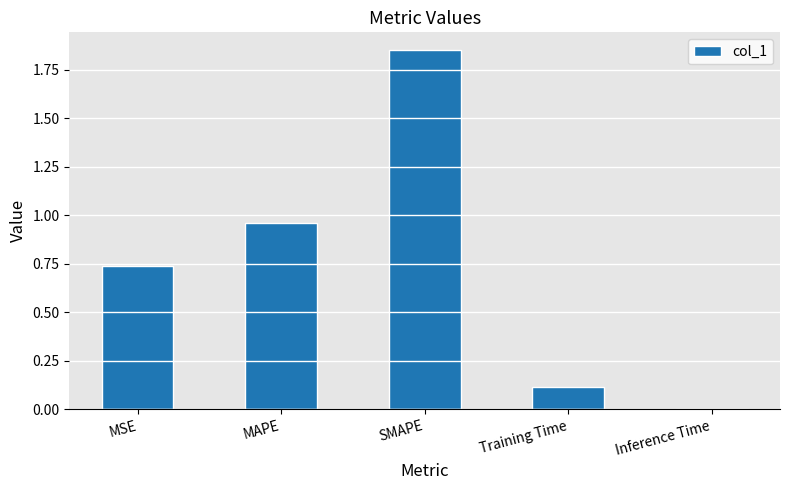

Which category has the highest value across all series?

SMAPE